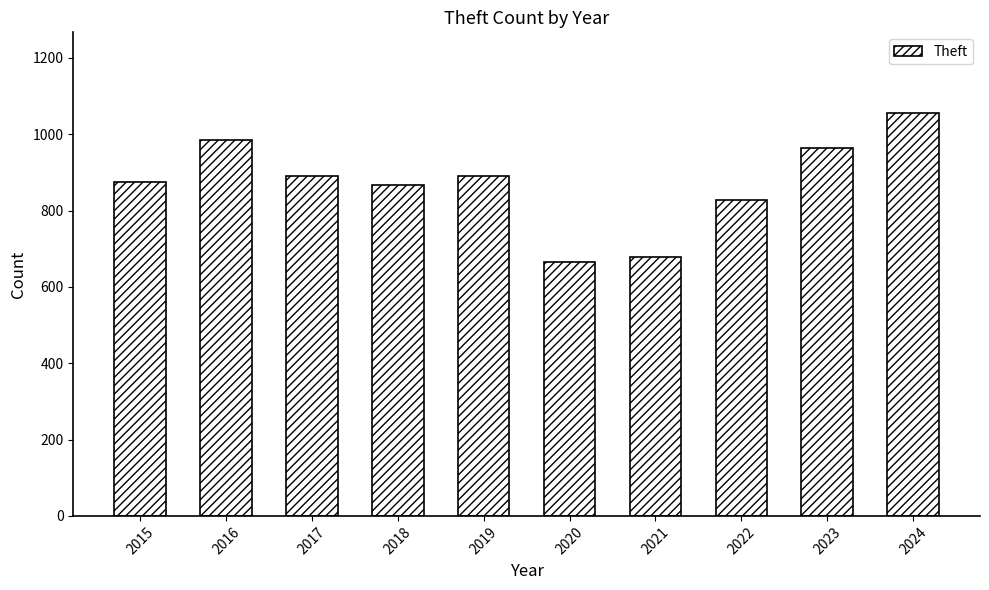

What is the greatest value displayed?

1056